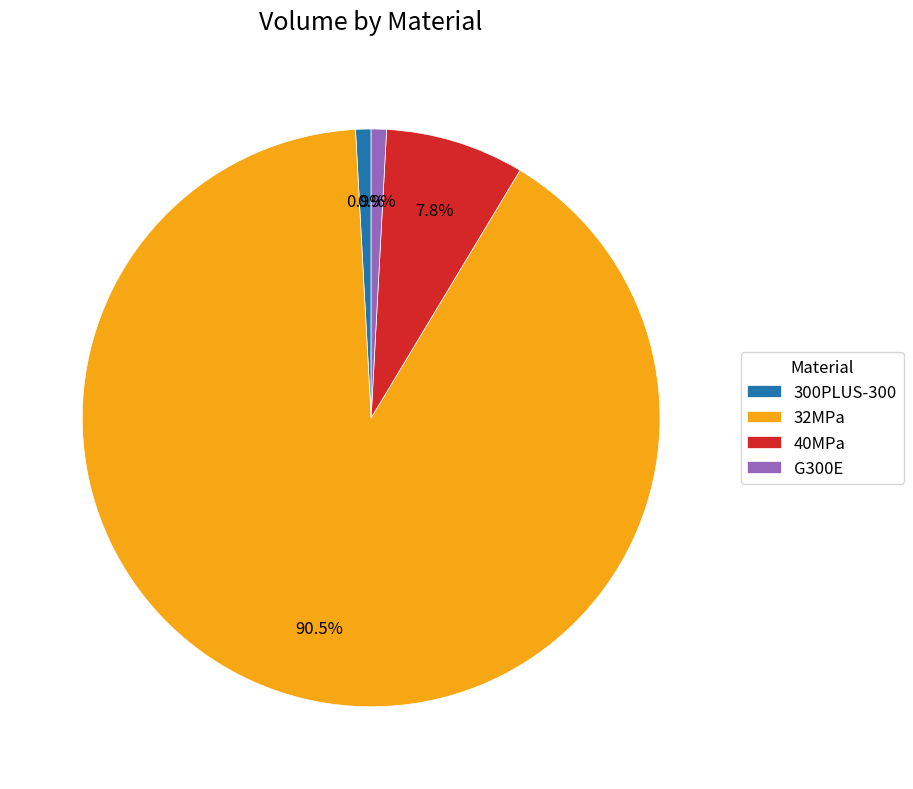

Does G300E represent more than half of the total?

No